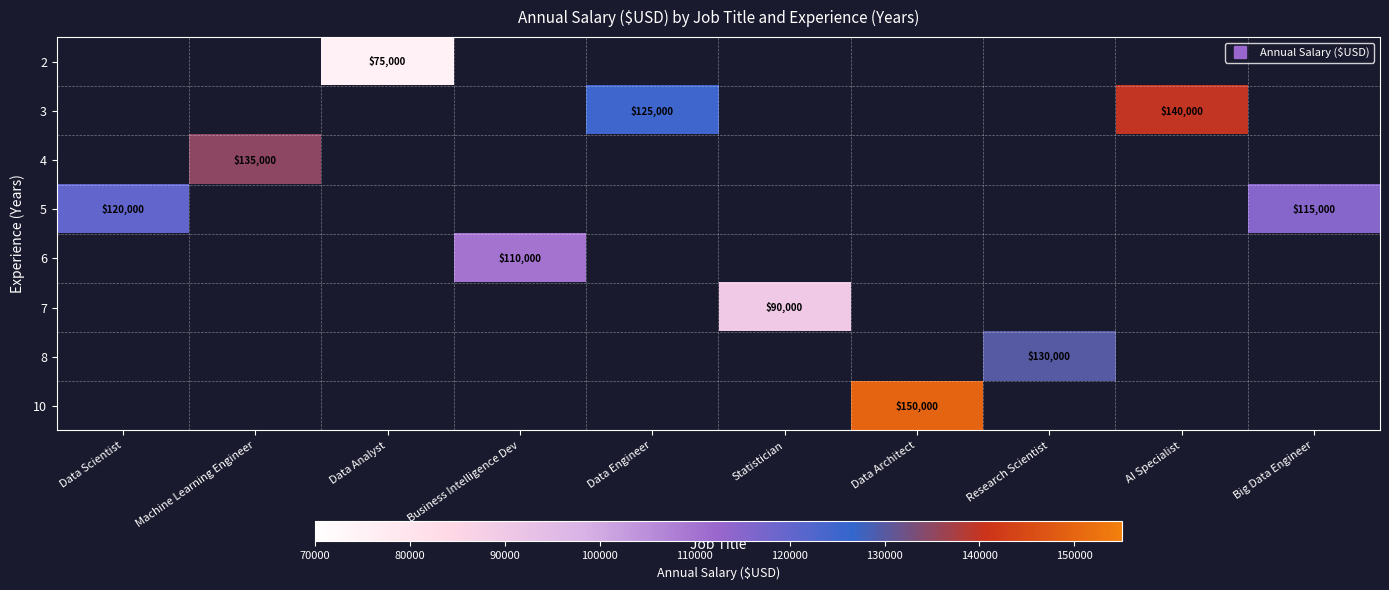

What is the greatest value displayed?

150000.0